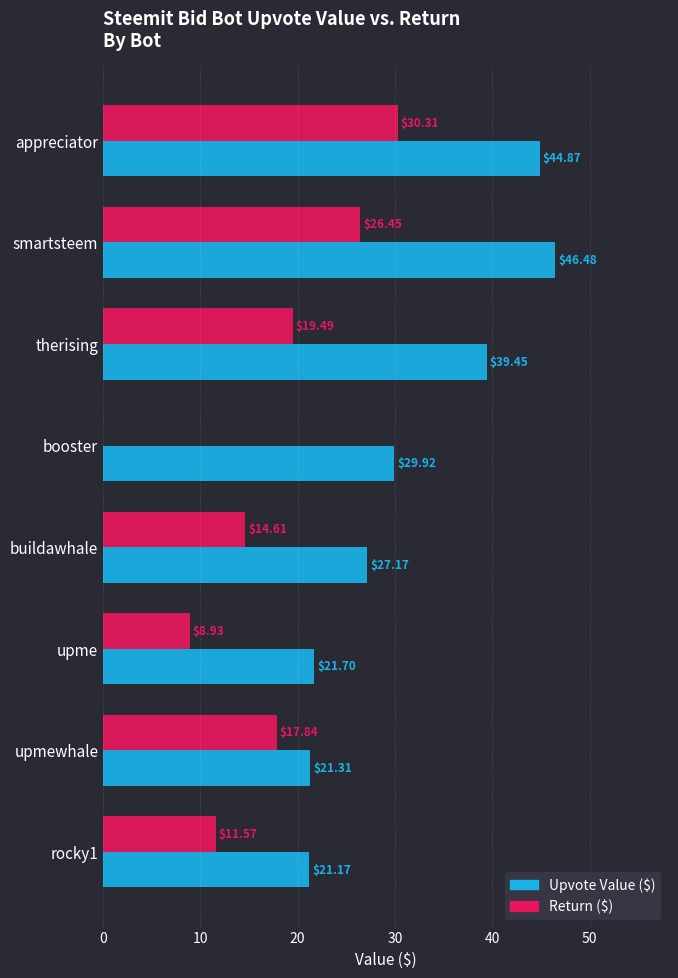

Which category has the highest value in the Return ($) series?

appreciator